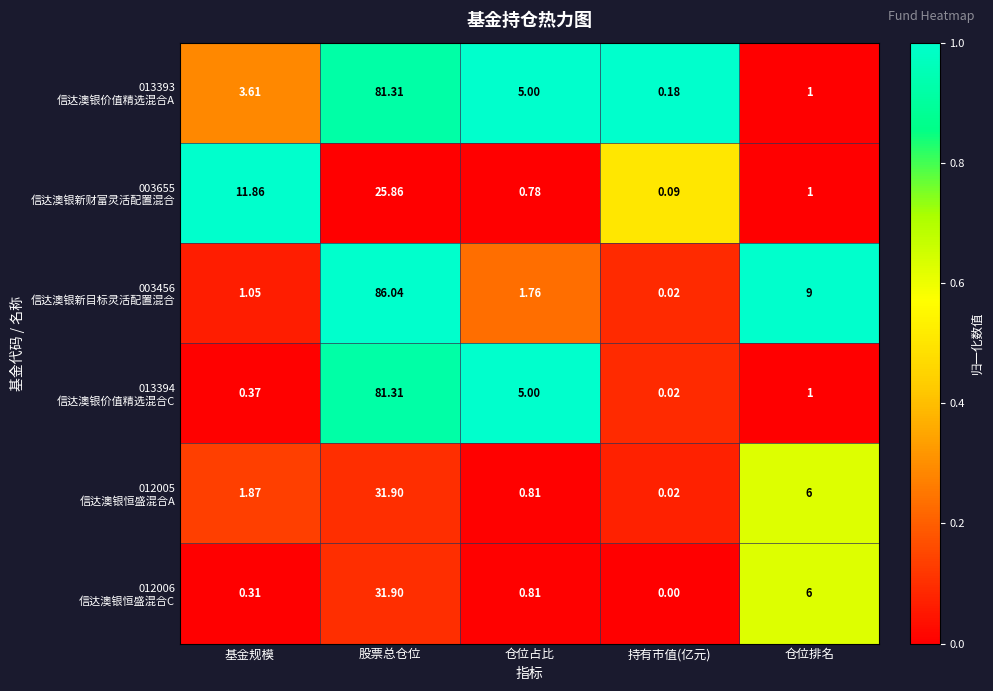

Which category has the lowest value across all series?

持有市值(亿元)